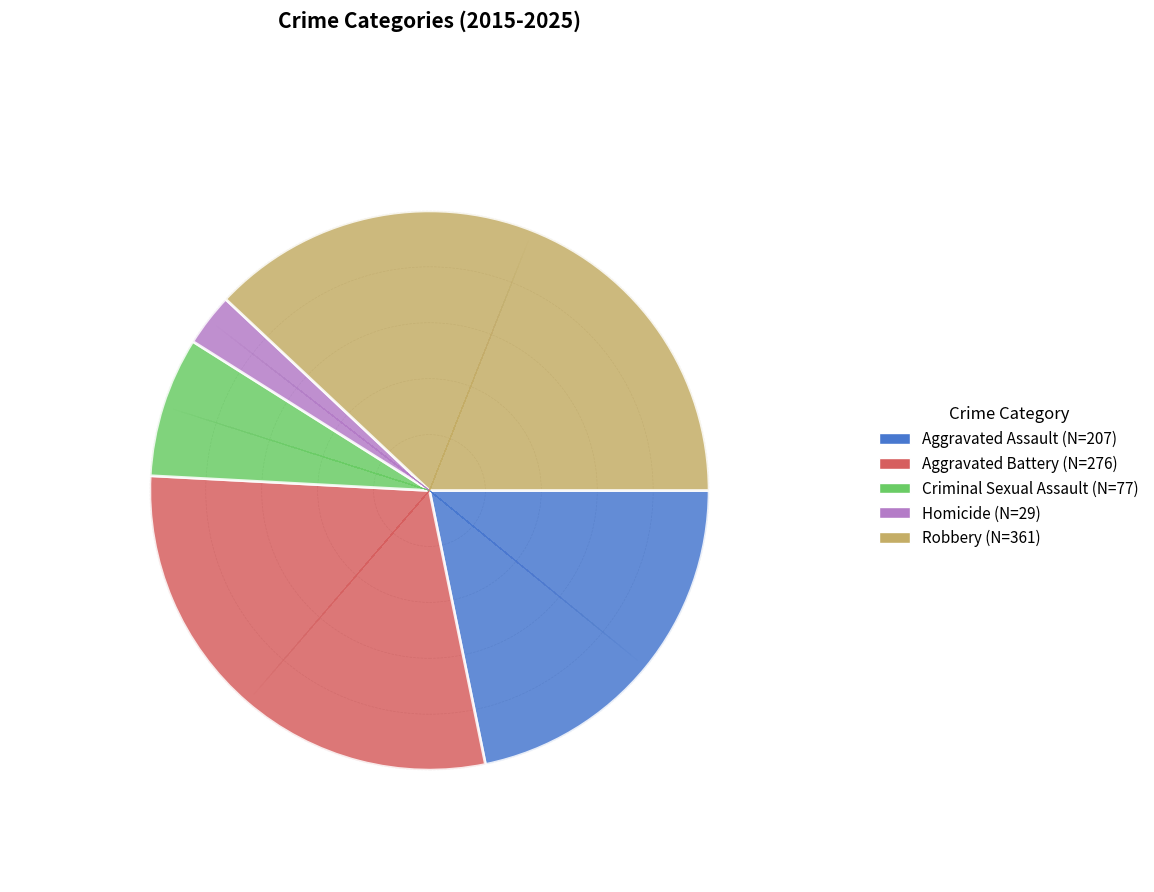

Approximately how many times larger is the value at Homicide compared to Criminal Sexual Assault?

0.4